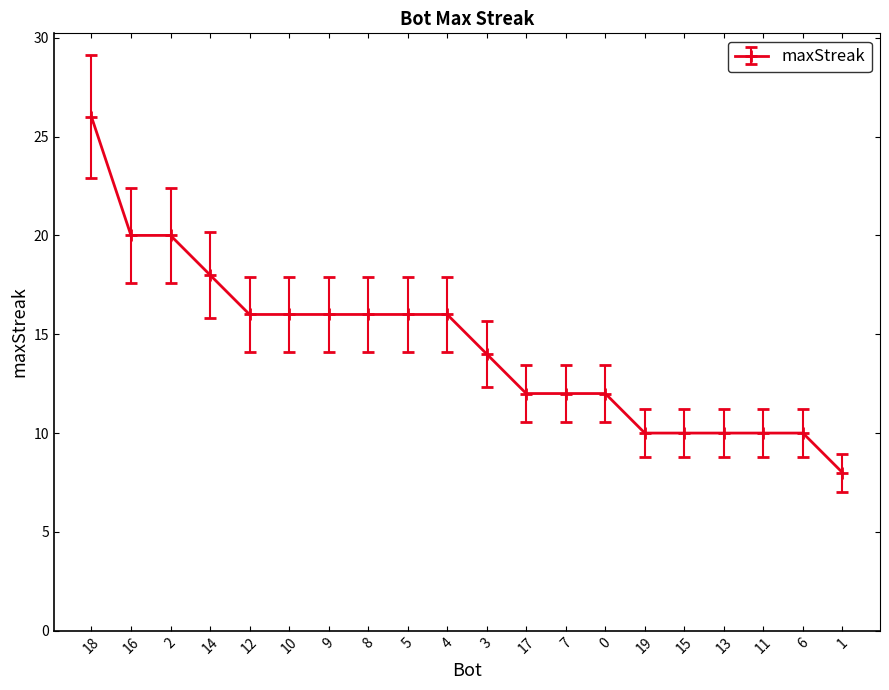

Is it true that the value at 19 is 10?

True